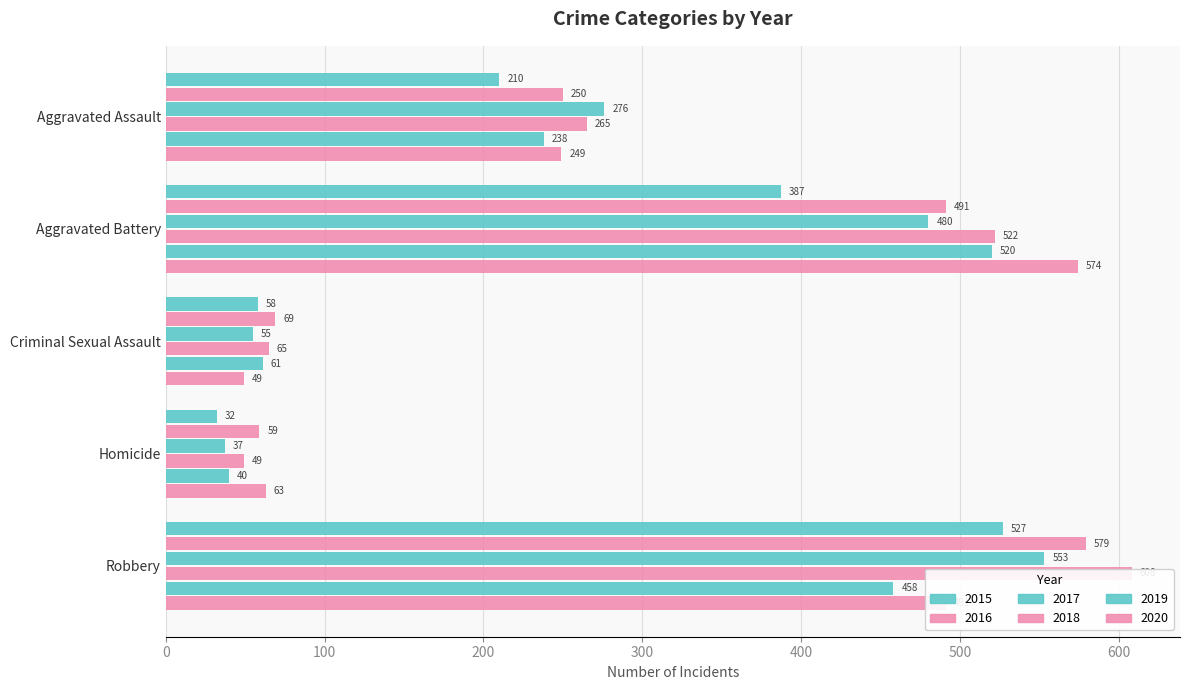

How many bars are there in total?

30